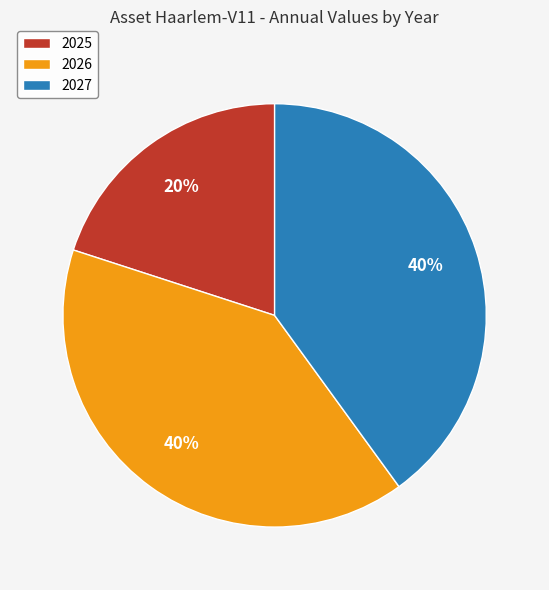

Is there a majority slice in this chart?

No